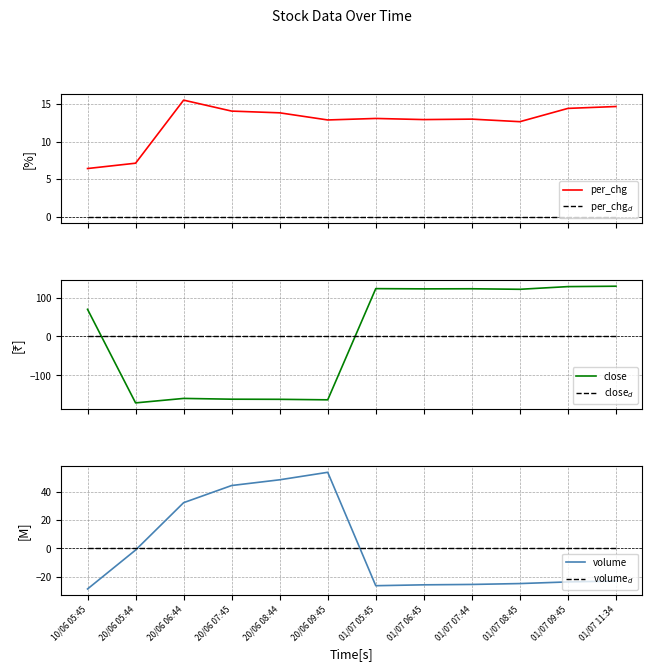

True or false: per_chg and volume cross at least once.

True